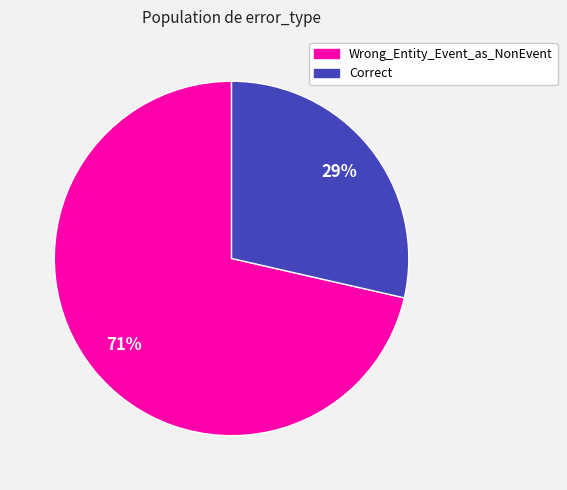

Approximately how many times larger is the value at Correct compared to Wrong_Entity_Event_as_NonEvent?

0.4